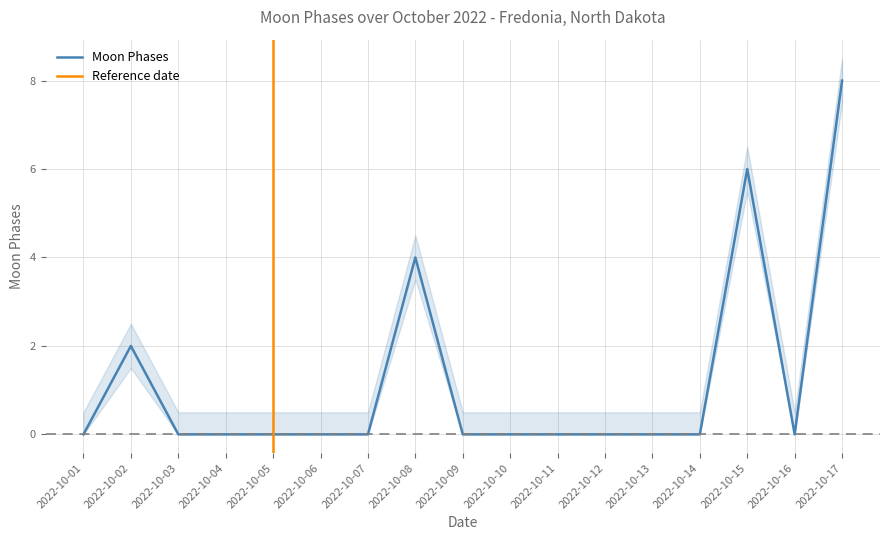

The chart shows a value of 3 at 2022-10-06. True or false?

False